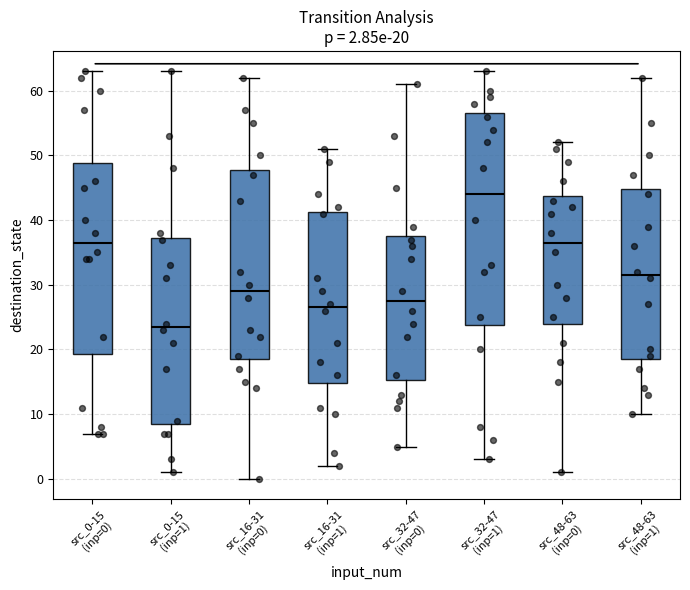

Which box is the tallest, from its lower edge to its upper edge?

src_32-47 (inp=1)